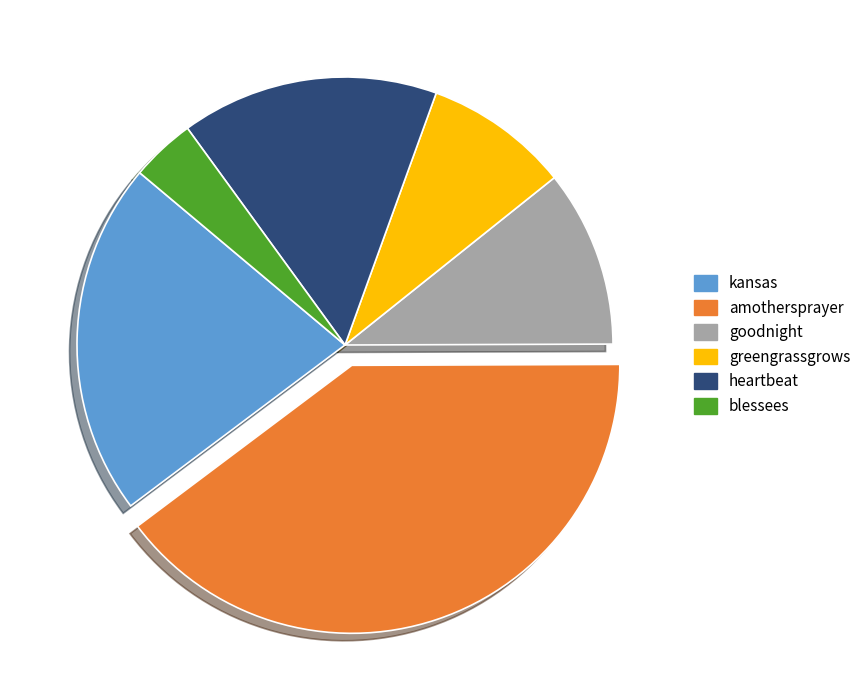

Does kansas represent more than half of the total?

No